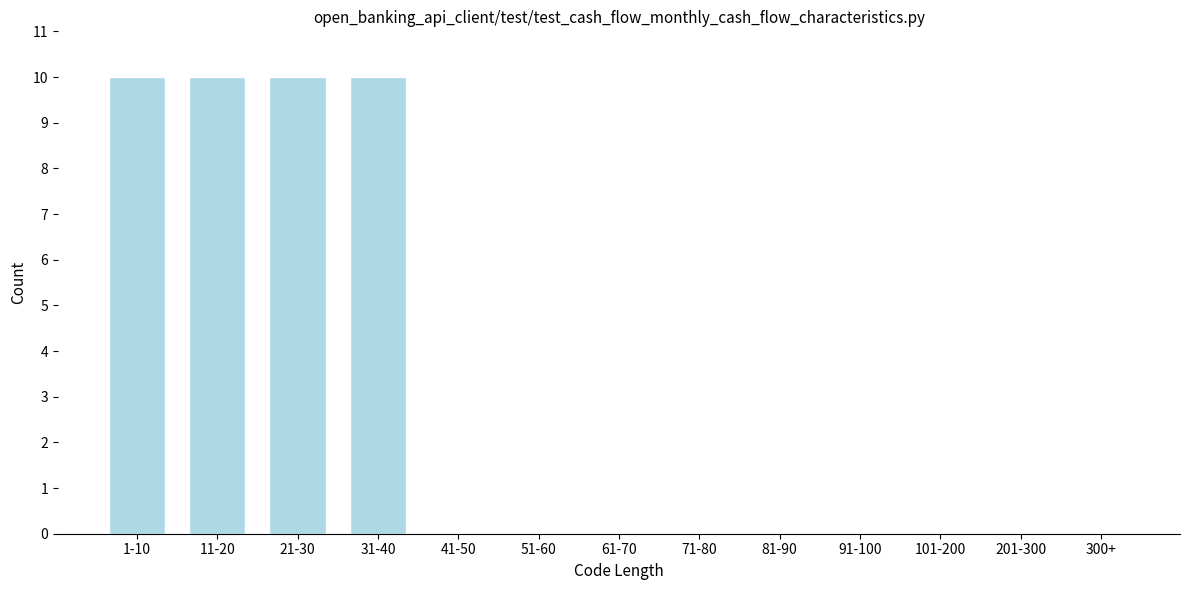

Reading left to right, transcribe all the data shown in this chart.

1-10=10	11-20=10	21-30=10	31-40=10	41-50=0	51-60=0	61-70=0	71-80=0	81-90=0	91-100=0	101-200=0	201-300=0	300+=0